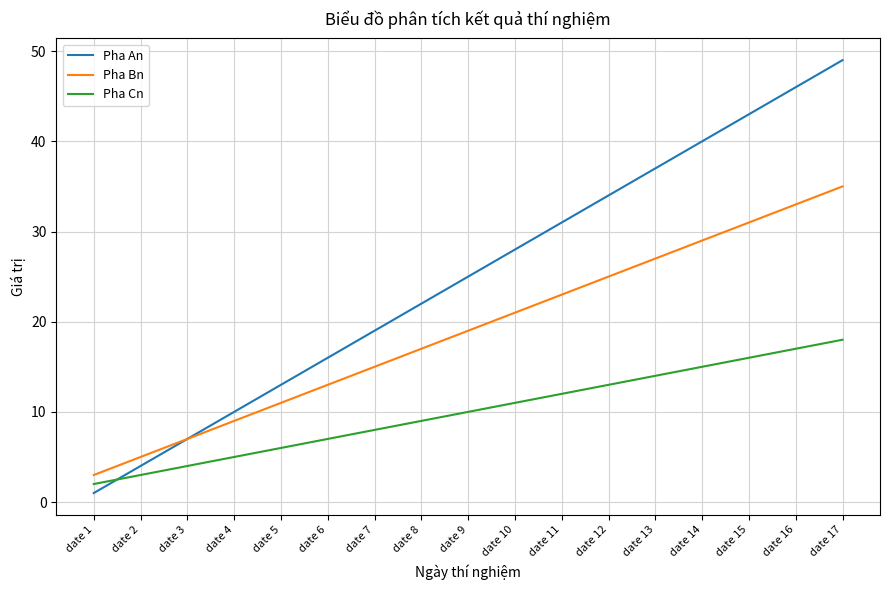

List the labels in order of Pha Cn value, largest first.

date 17, date 16, date 15, date 14, date 13, date 12, date 11, date 10, date 9, date 8, date 7, date 6, date 5, date 4, date 3, date 2, date 1